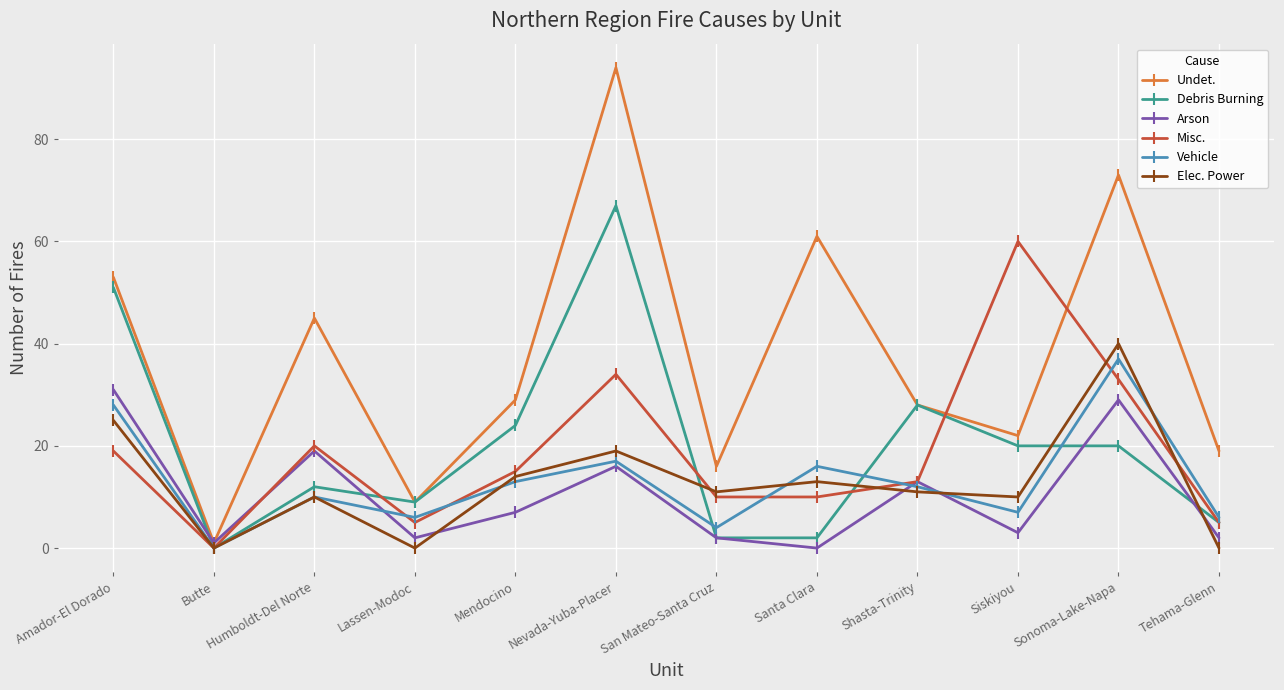

What is the difference between the highest and lowest values at Shasta-Trinity?

17